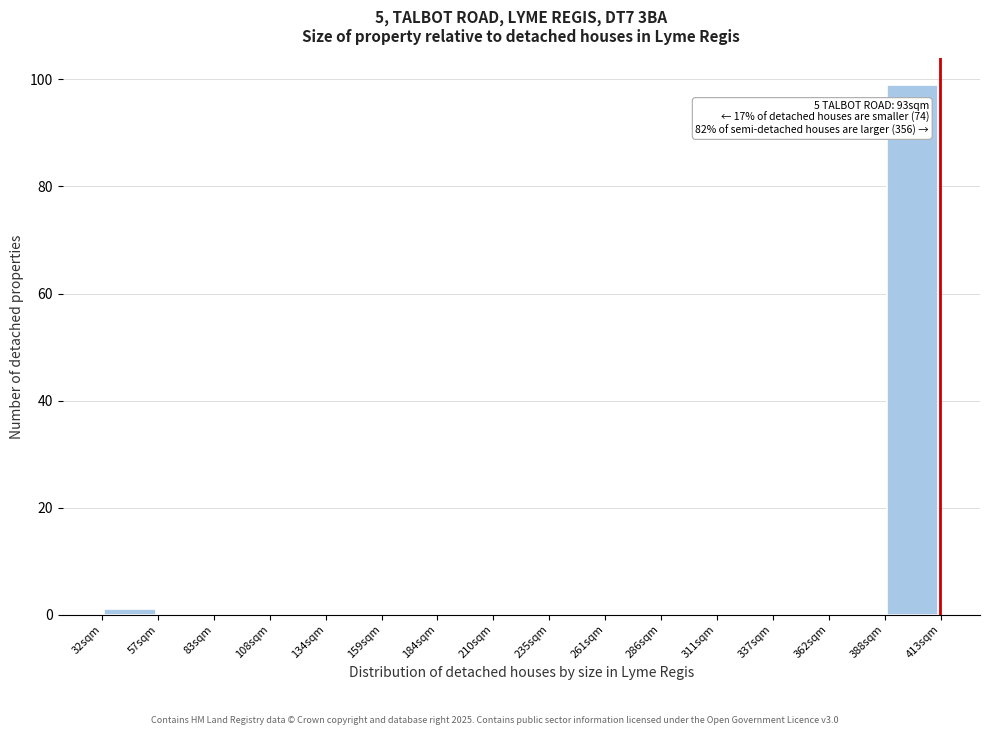

Over which range of the x-axis is the bar tallest?

390 to 415